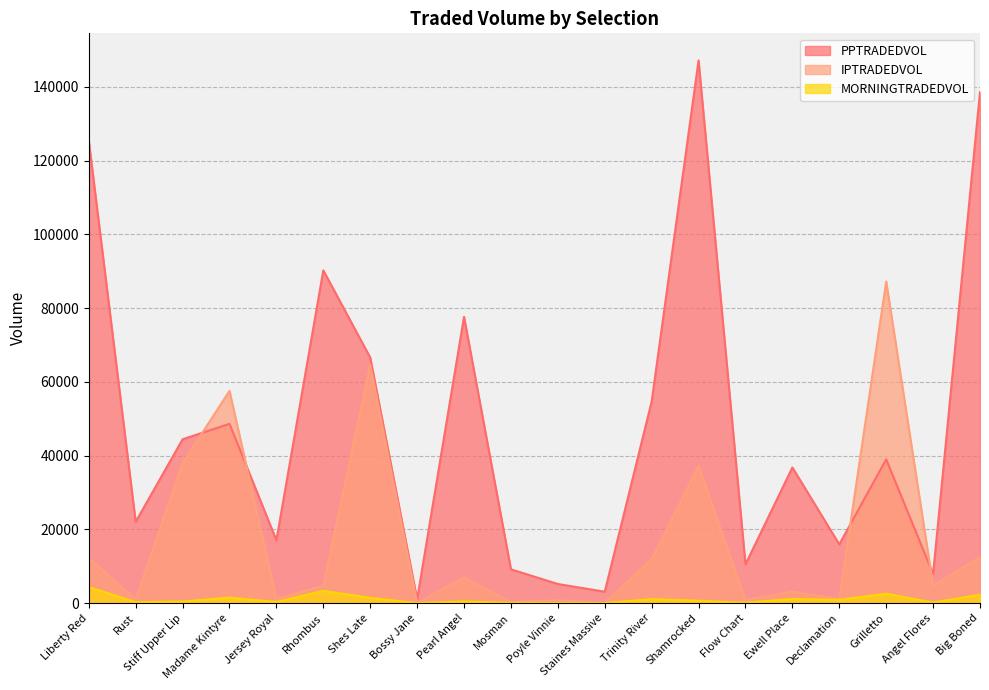

How many intersections are there between PPTRADEDVOL and IPTRADEDVOL?

4